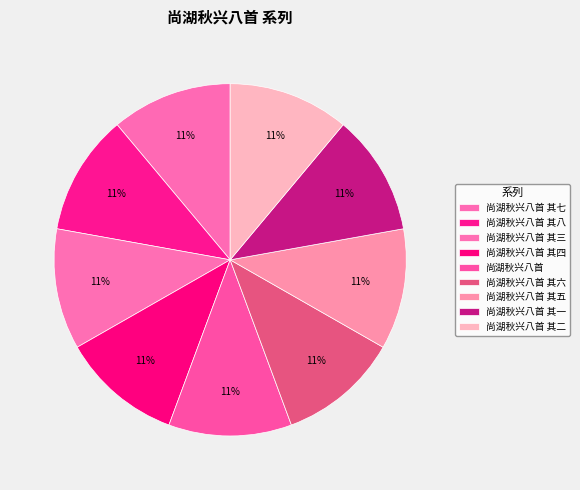

How many slices are in this pie chart?

9